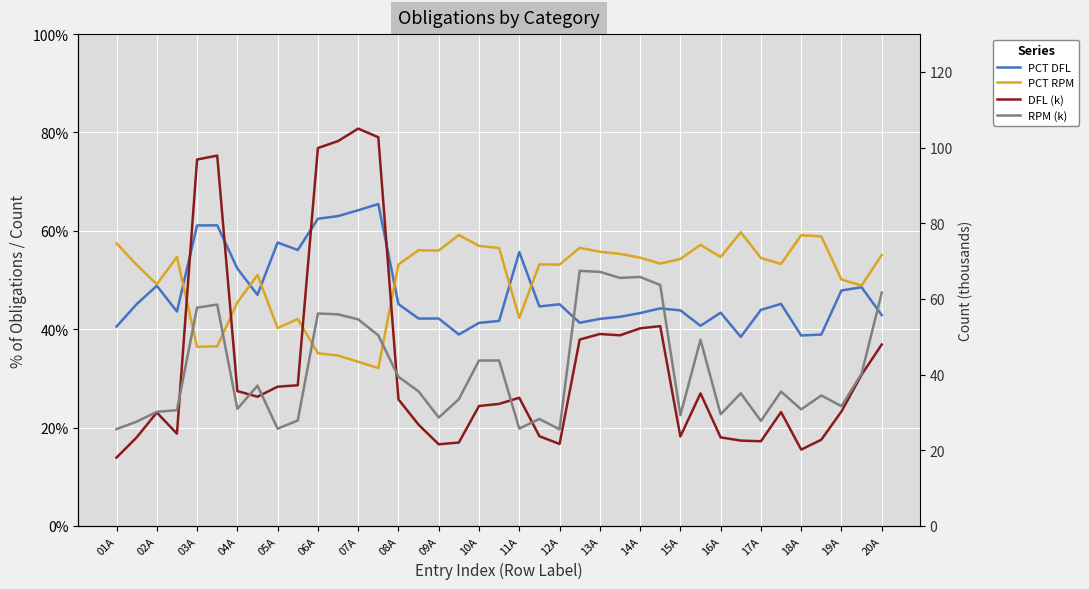

True or false: DFL (k) has more than 2 points higher than both neighbors.

True